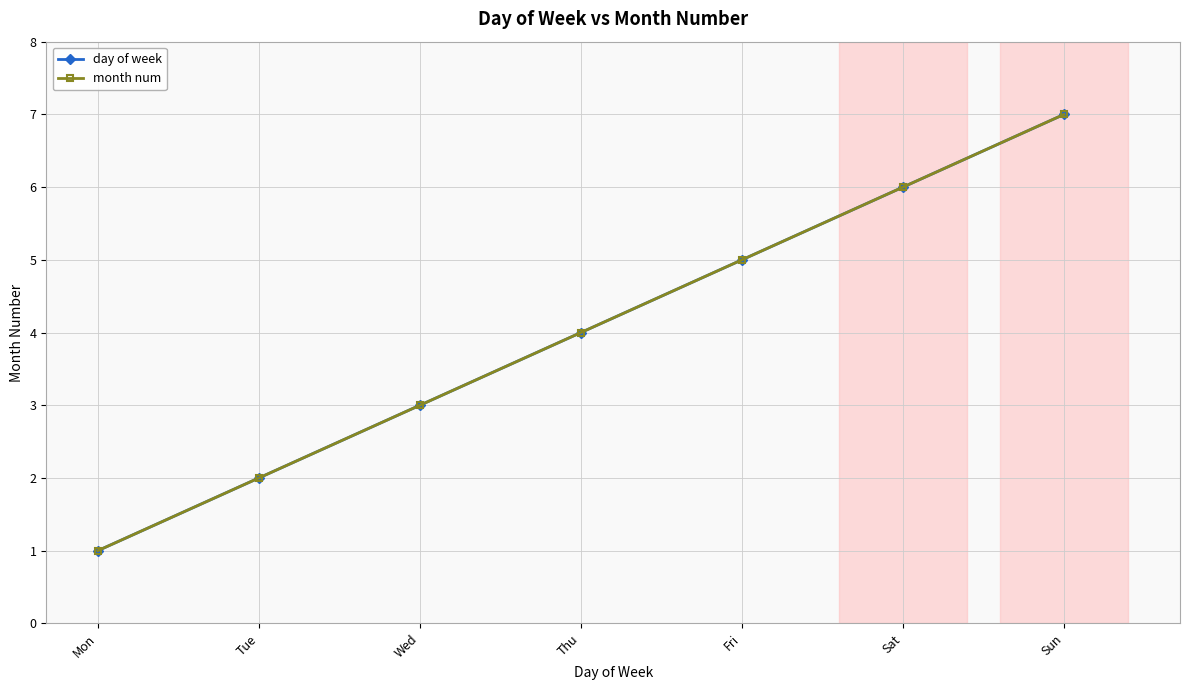

At which category is the sum across all series the highest?

Sun